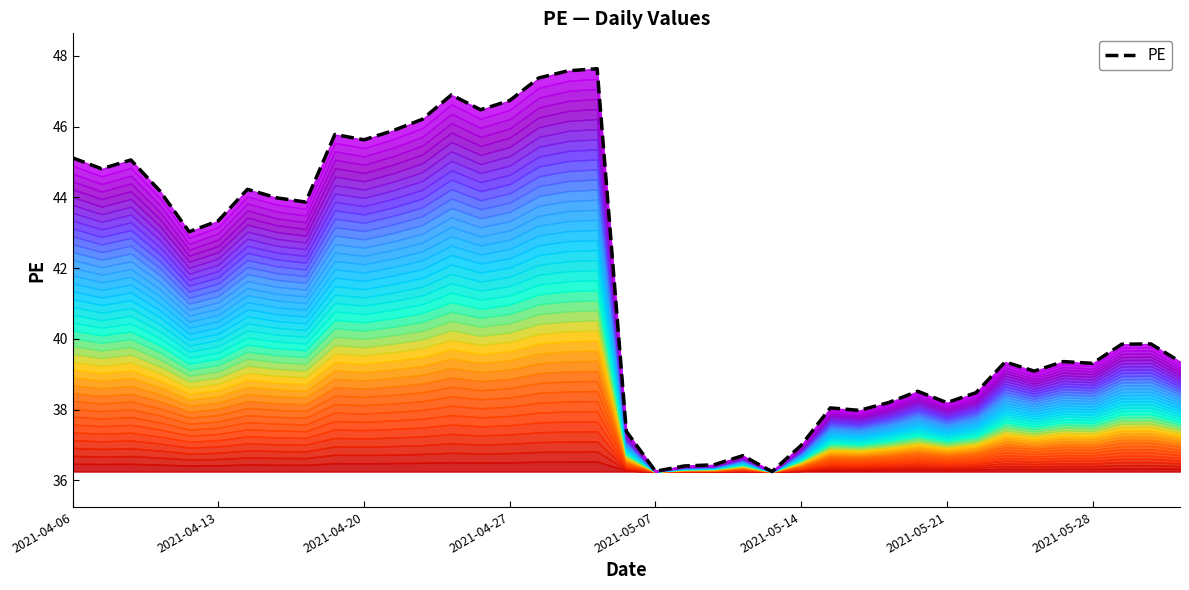

Approximately how many times larger is the value at 17 compared to 20?

1.3